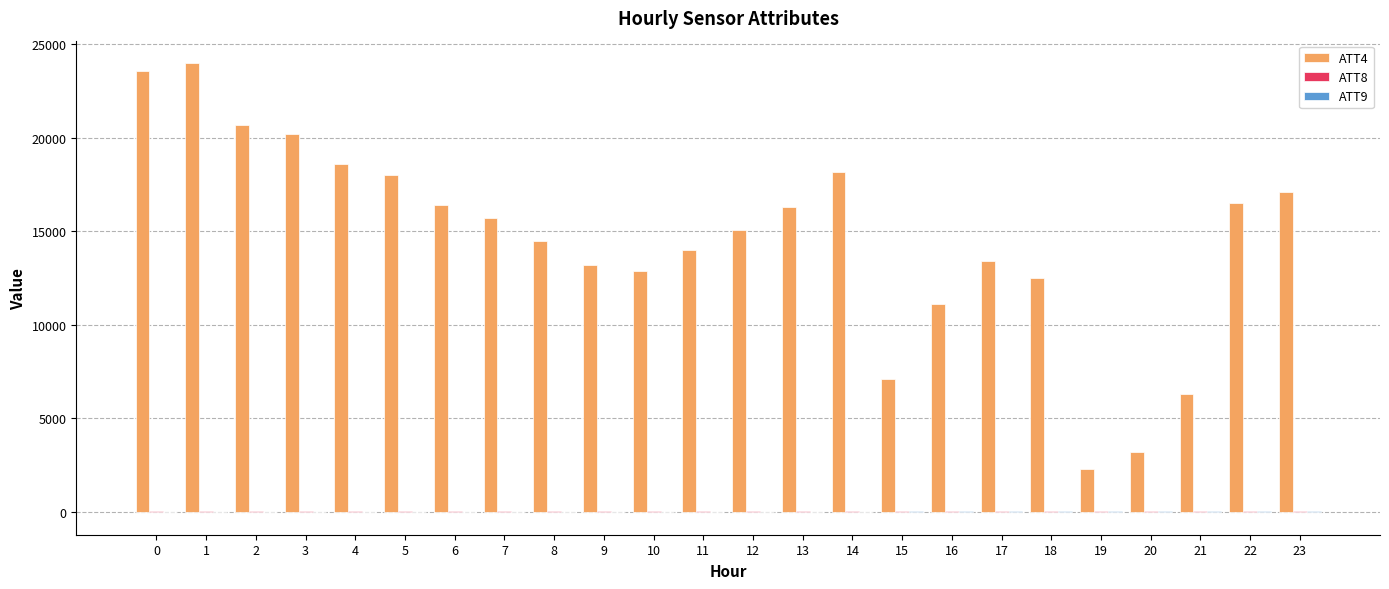

What is the maximum value shown in the chart?

24000.0